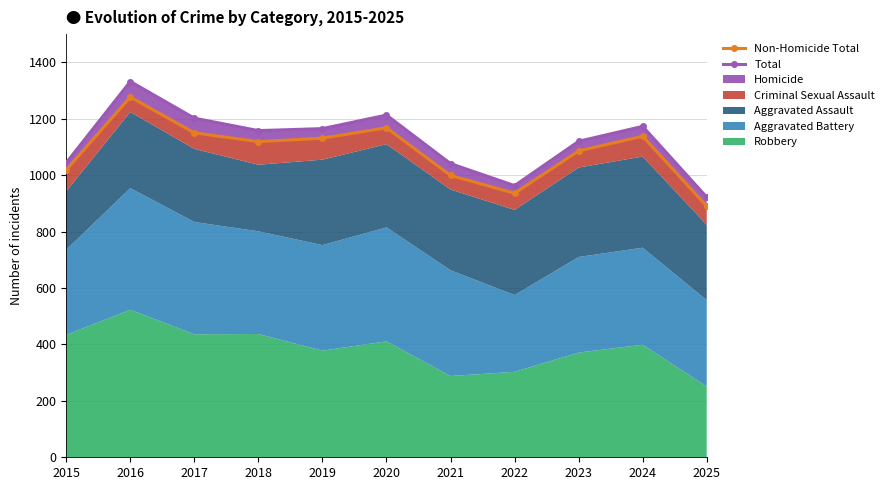

Which label corresponds to the largest value in the chart?

2016